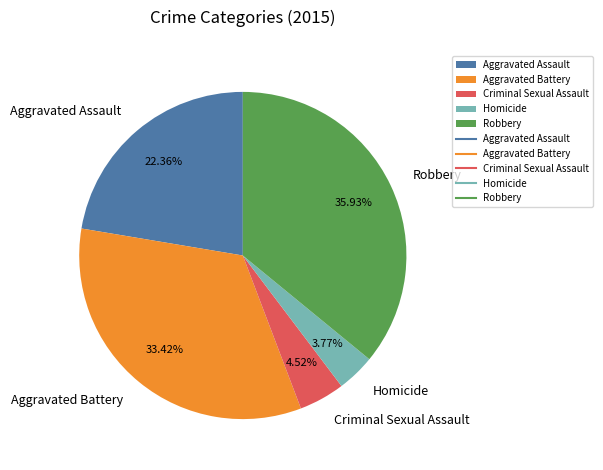

To the nearest percent, what is the combined percentage of Aggravated Battery and Homicide?

37%